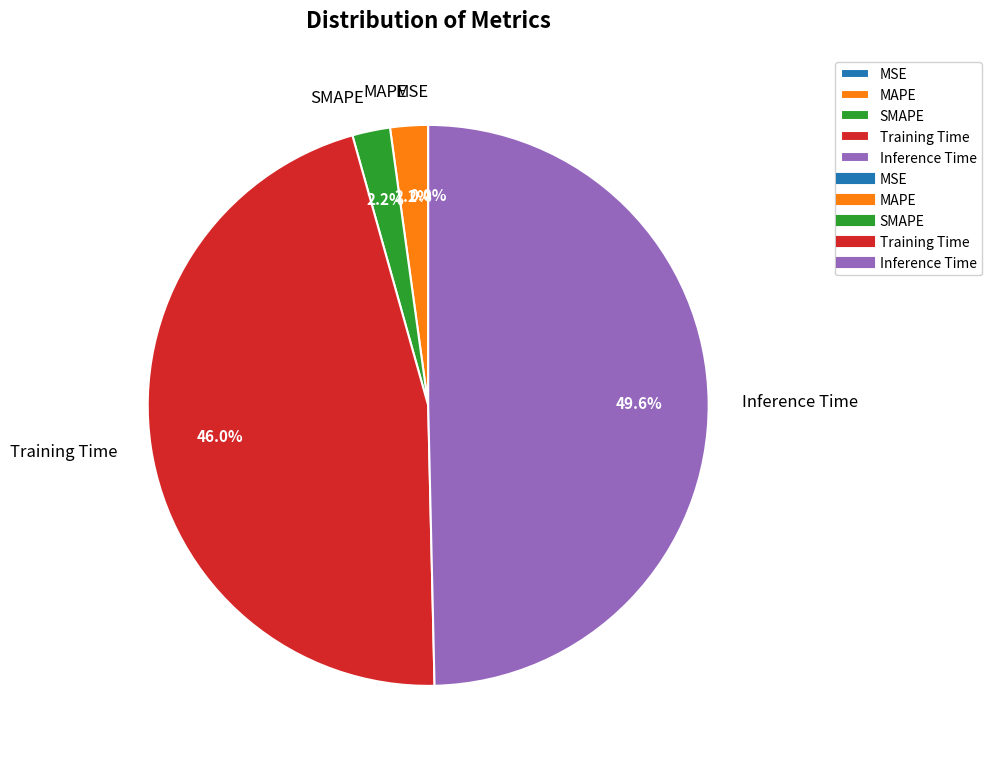

To the nearest percent, what is the combined percentage of SMAPE and MAPE?

4%